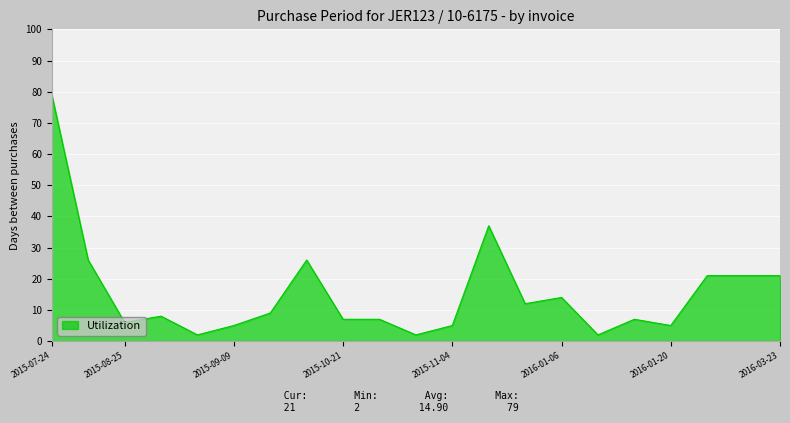

What is the maximum value shown in the chart?

79